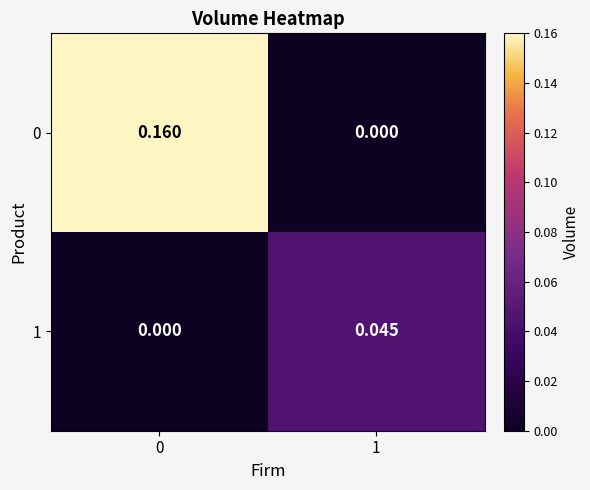

Rank the series by their maximum value, from highest to lowest.

0, 1